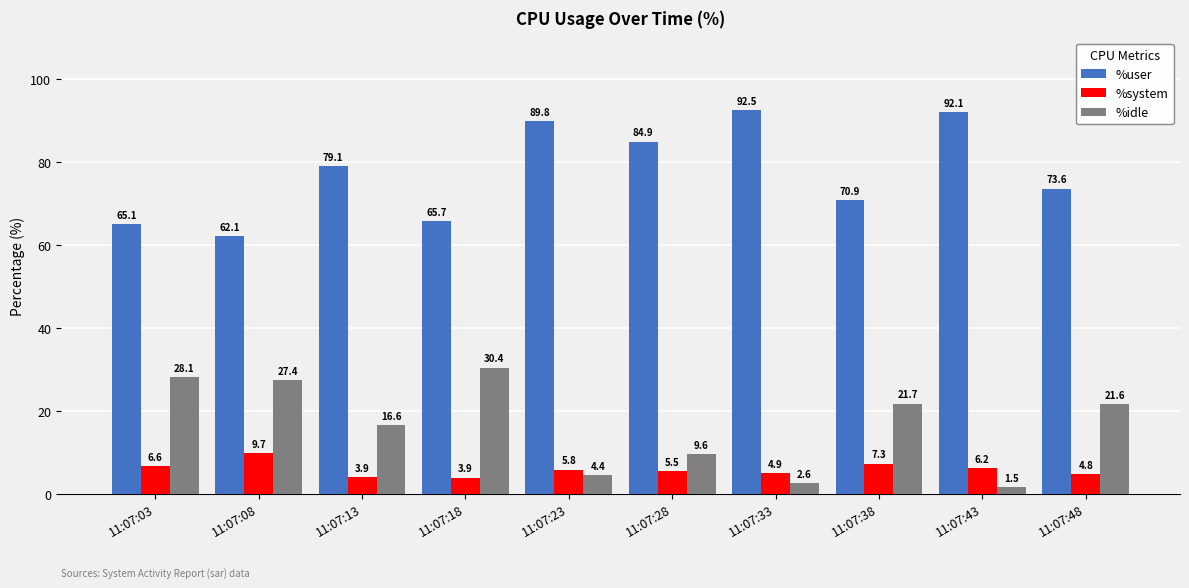

What is the difference between the maximum and minimum values in the %user series?

30.4